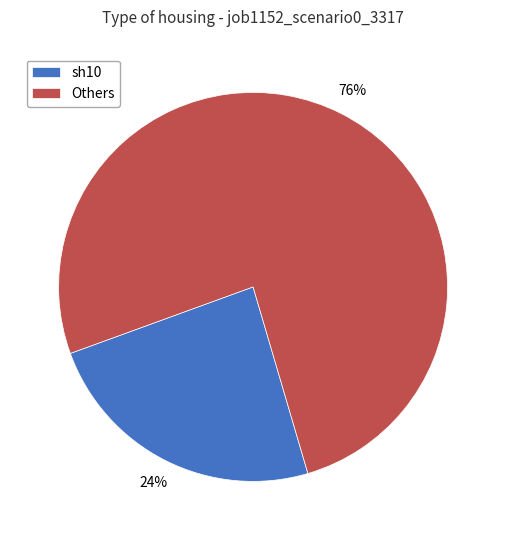

Count the number of slices in the pie.

2